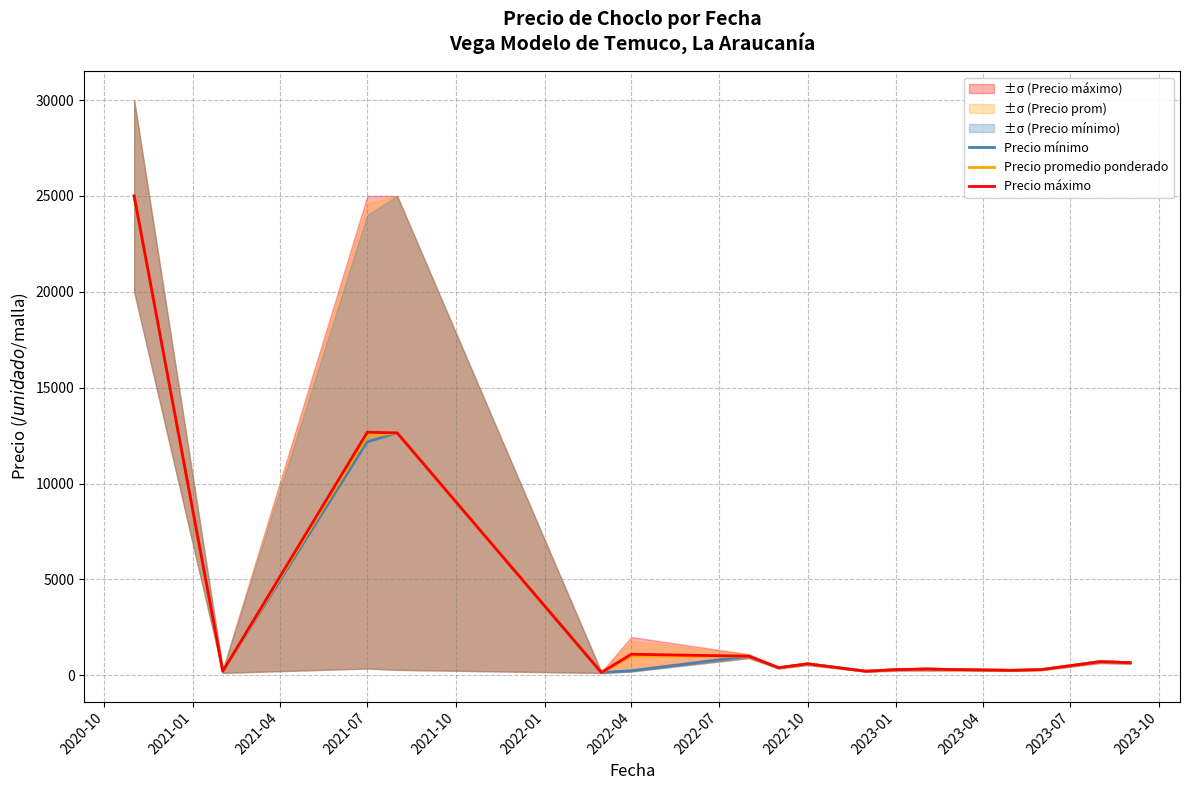

Which series has the largest total across all categories?

Precio máximo